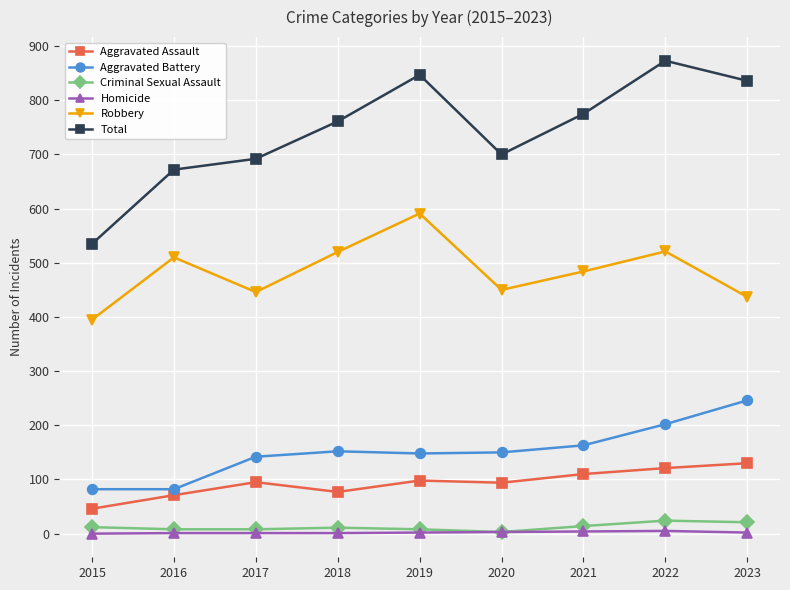

Where is Robbery nearest to the value 493?

2021